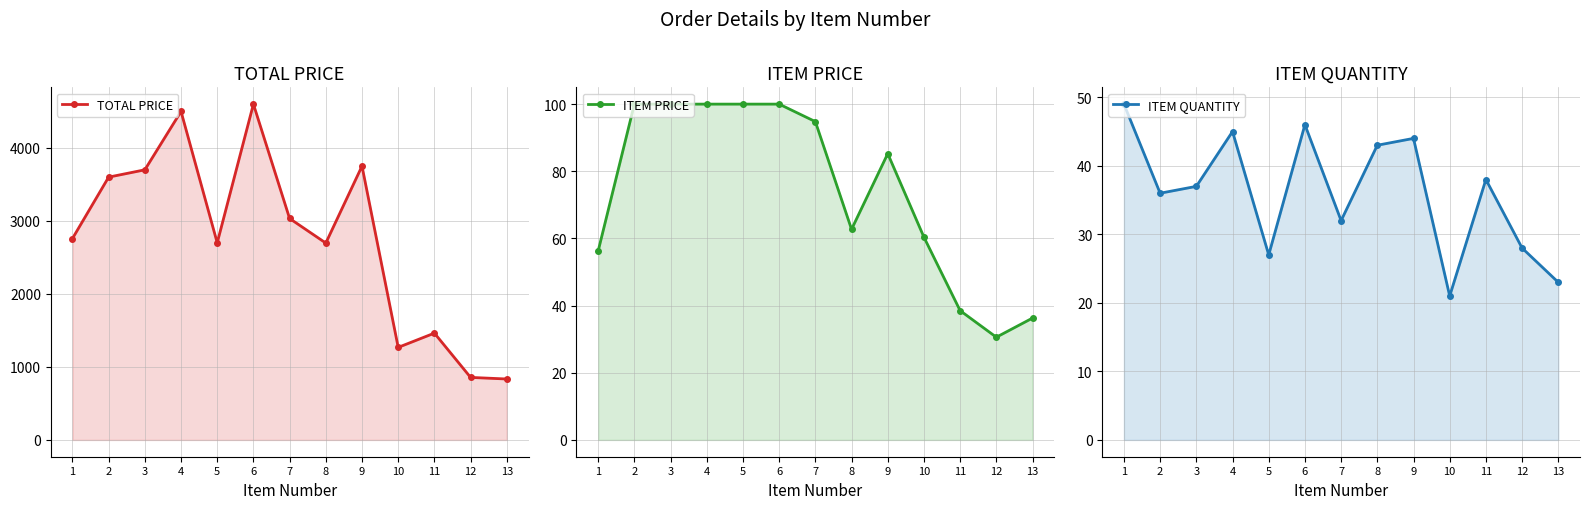

Reading left to right, list all the values displayed in this chart.

TOTAL PRICE: 1=2758.7	2=3600.0	3=3700.0	4=4500.0	5=2700.0	6=4600.0	7=3033.3	8=2697.0	9=3751.0	10=1267.8	11=1463.0	12=856.5	13=834.7
ITEM PRICE: 1=56.3	2=100.0	3=100.0	4=100.0	5=100.0	6=100.0	7=94.8	8=62.7	9=85.2	10=60.4	11=38.5	12=30.6	13=36.3
ITEM QUANTITY: 1=49.0	2=36.0	3=37.0	4=45.0	5=27.0	6=46.0	7=32.0	8=43.0	9=44.0	10=21.0	11=38.0	12=28.0	13=23.0